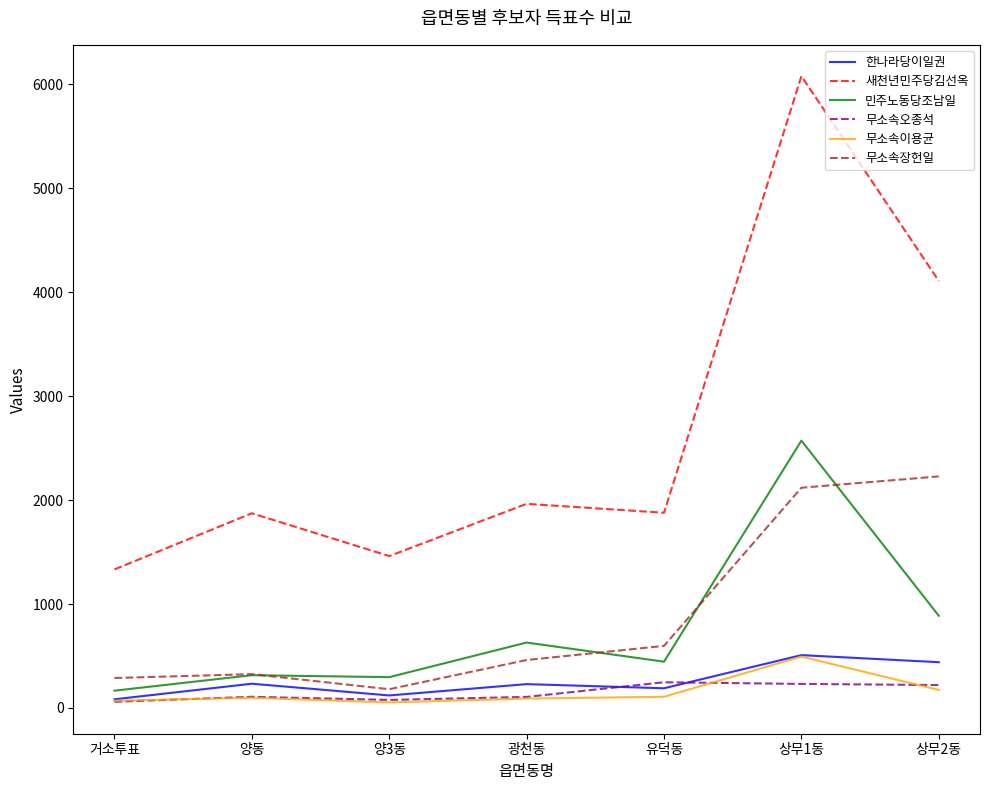

True or false: 한나라당이일권 and 새천년민주당김선옥 intersect in this chart.

False